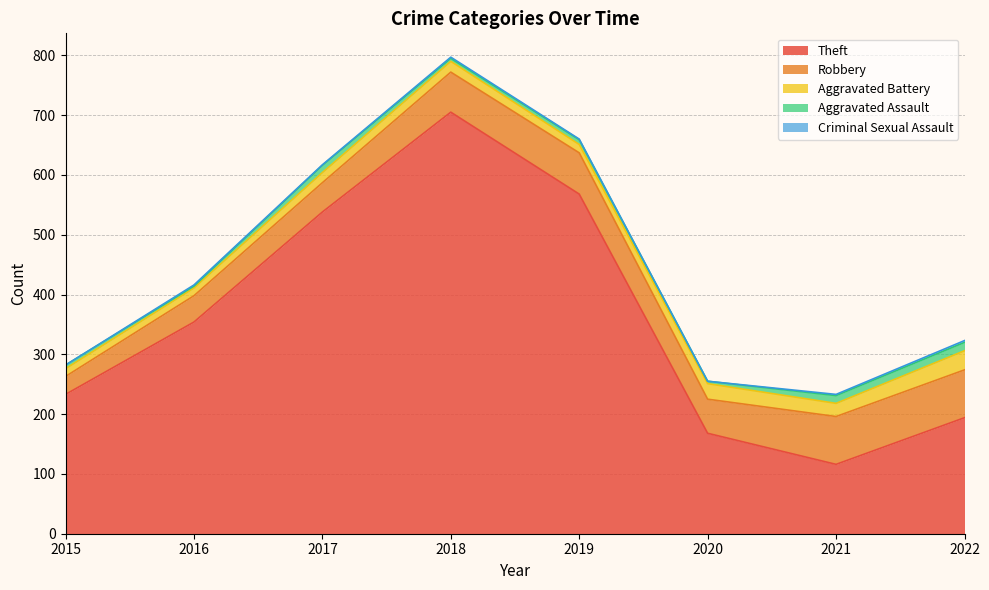

Which series has the largest total across all categories?

Theft